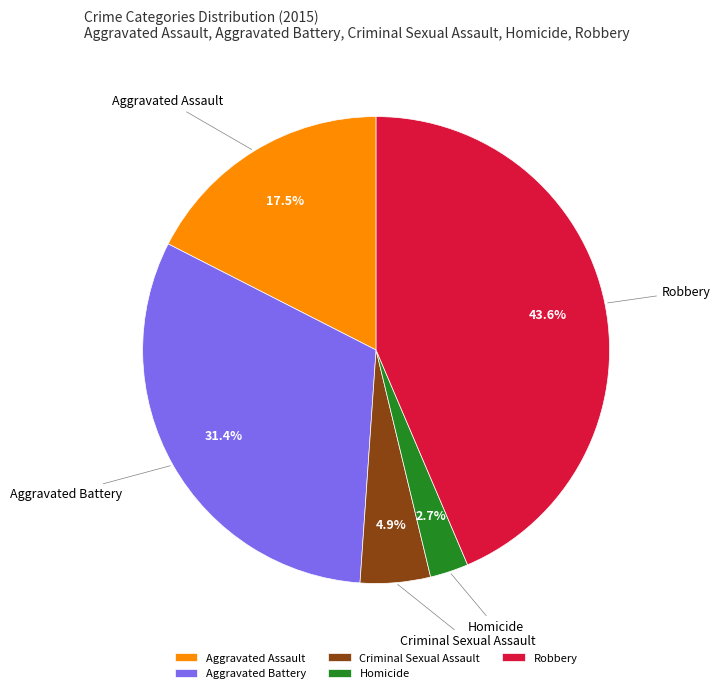

Is Robbery the majority of the pie?

No